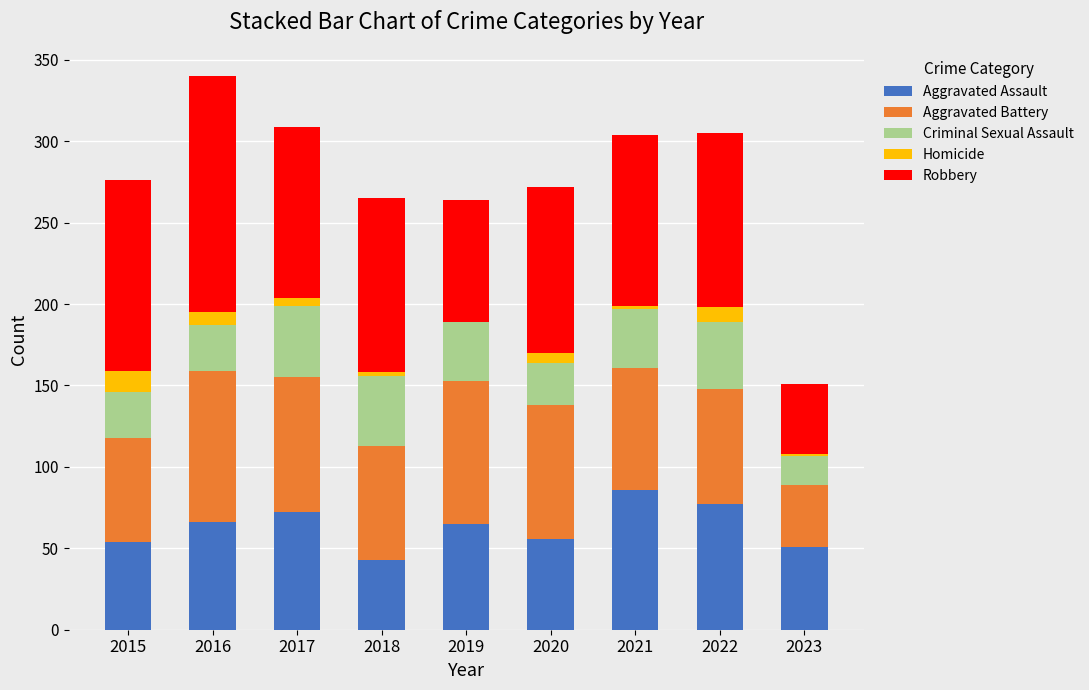

What is the total value across all series at 2015?

276